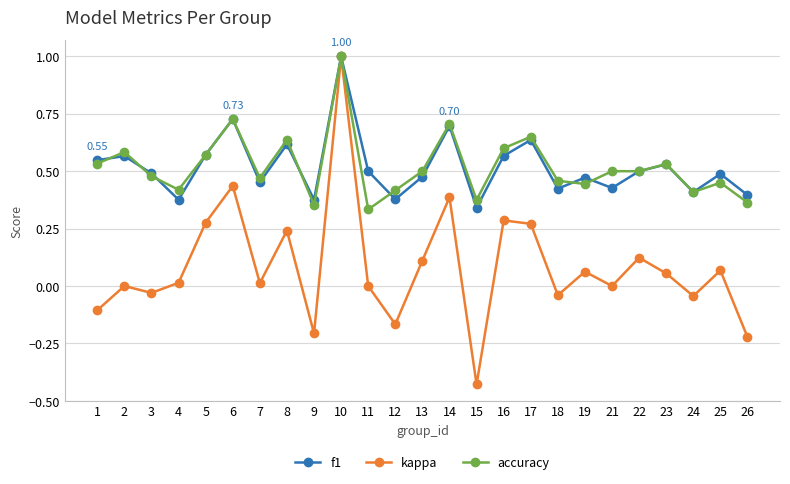

True or false: f1 has more than 2 interior local peaks.

True